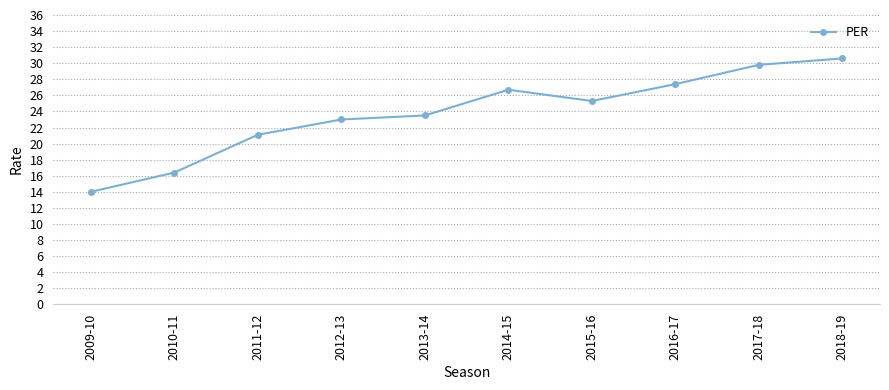

What is the smallest value displayed?

14.0